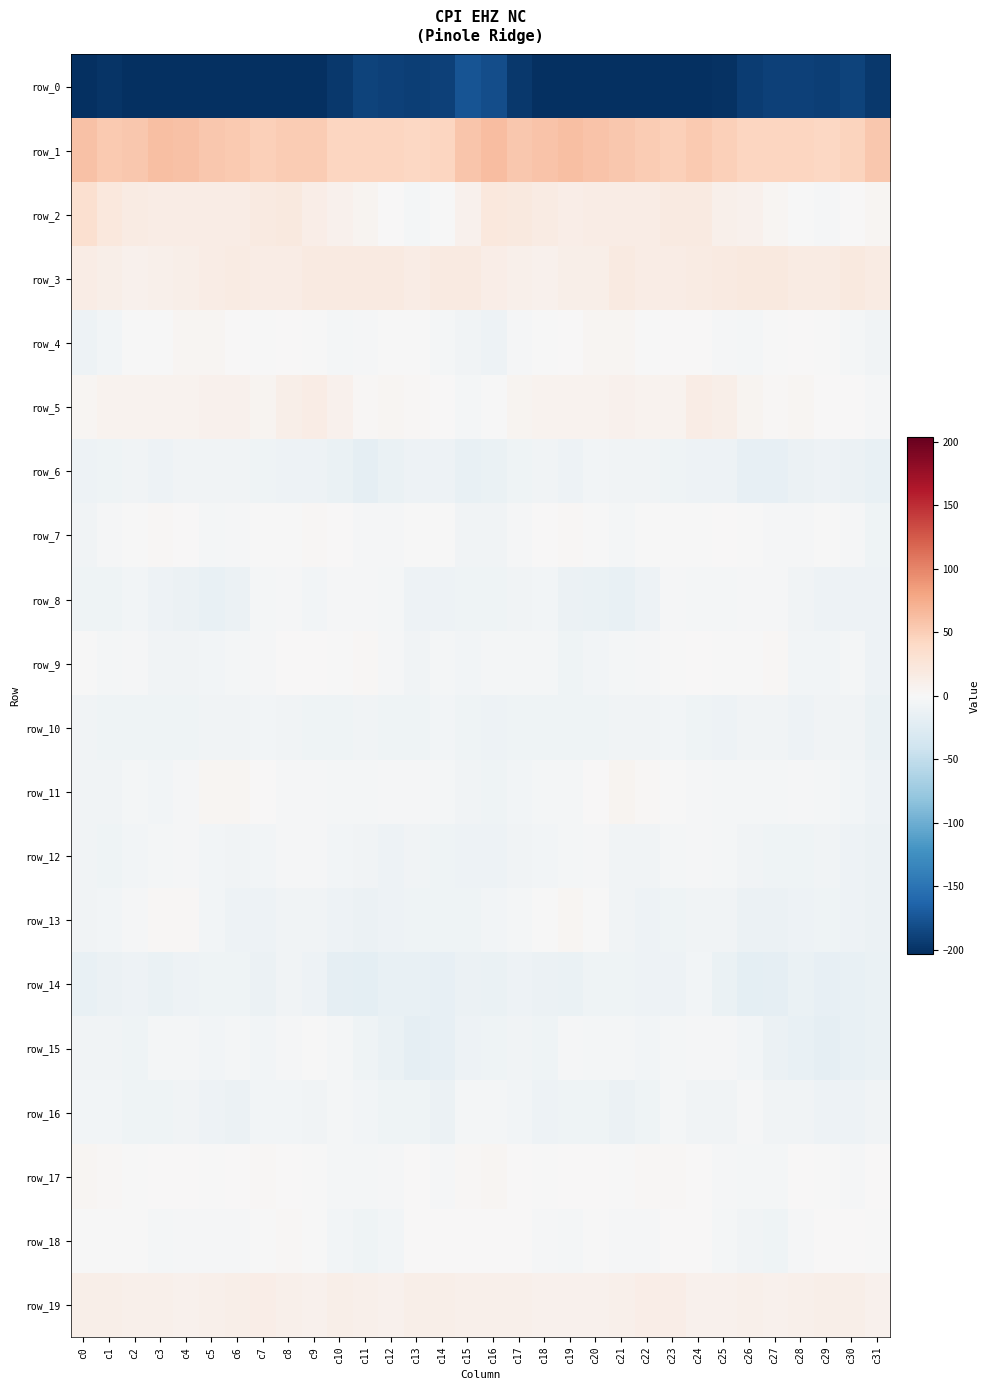

At which category is the sum across all series the highest?

c24